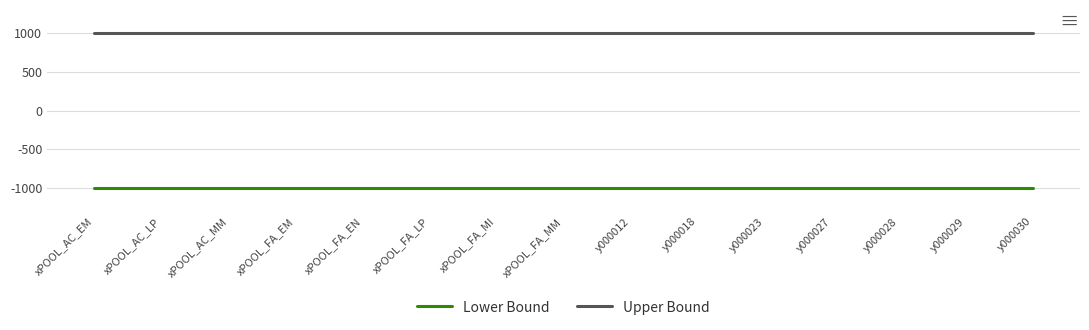

What is the average value of the Lower Bound series?

-1000